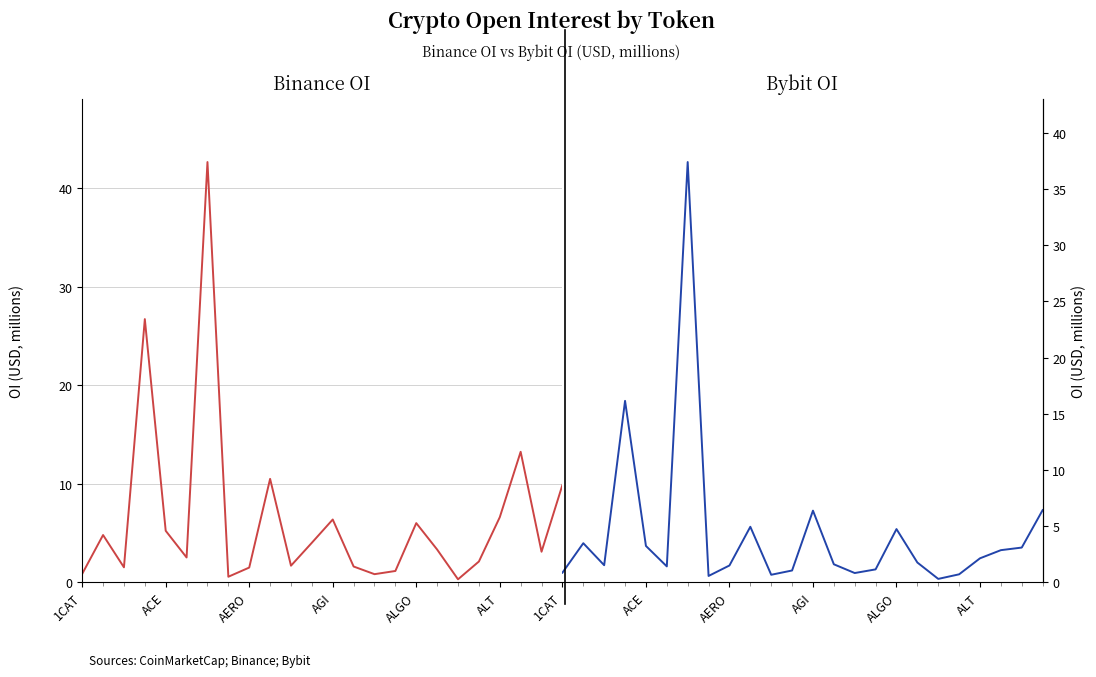

Does the chart display data point markers on the line(s)?

No